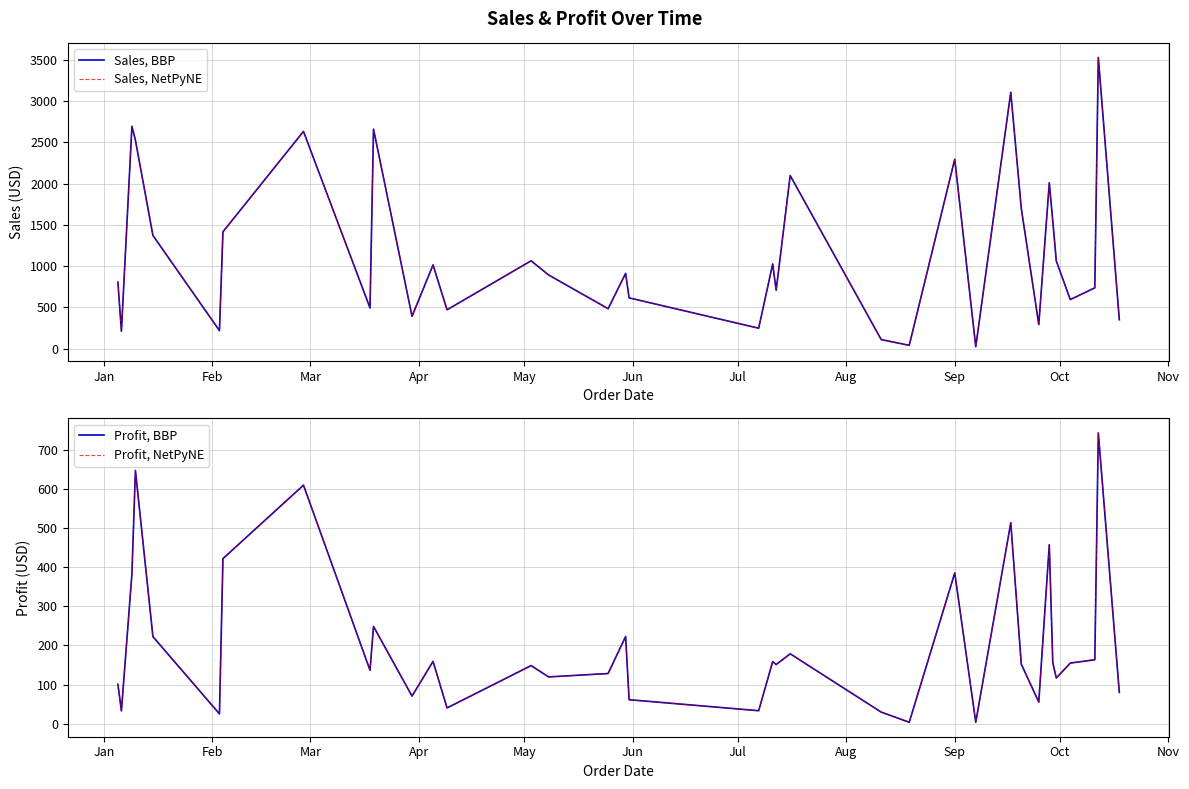

How many lines are shown in the chart?

4